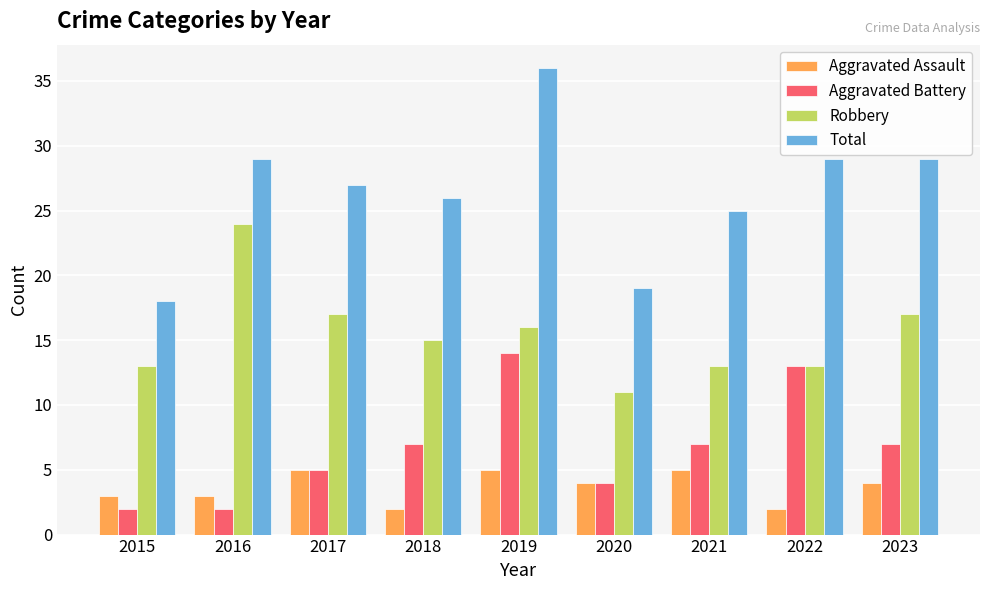

At 2015, list the series in order from smallest to largest.

Aggravated Battery, Aggravated Assault, Robbery, Total